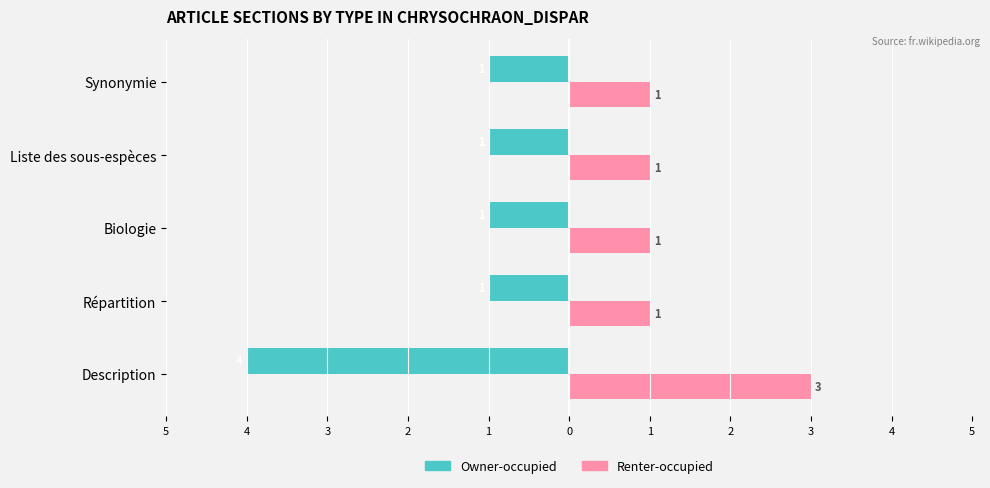

What are all the series names shown in the legend?

Owner-occupied, Renter-occupied